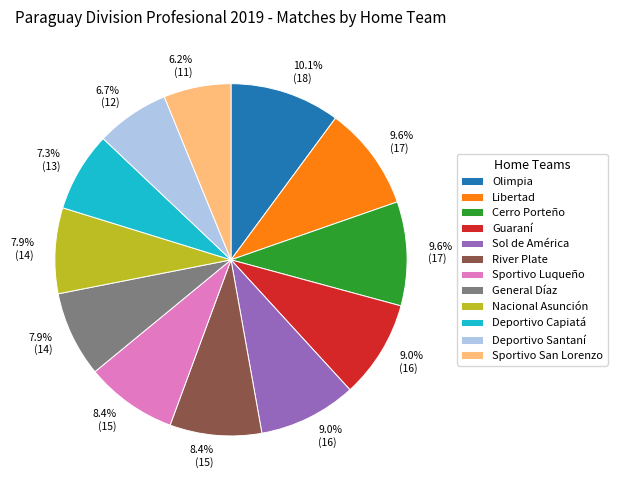

Is it true that Guaraní is 16% of the pie?

False